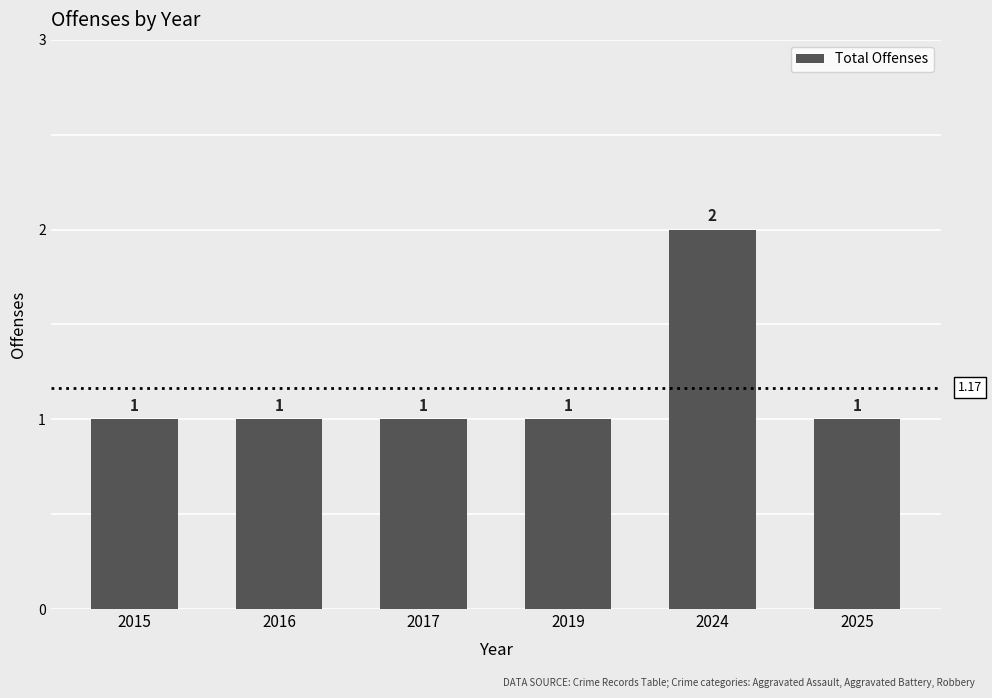

Between 2015 and 2024, which is larger?

2024